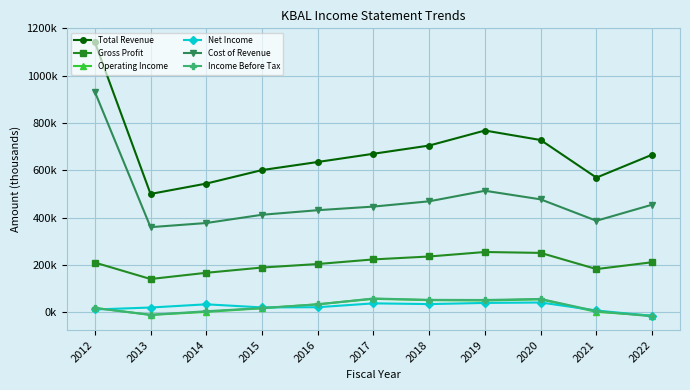

Is this an area chart (filled region under the line)?

No